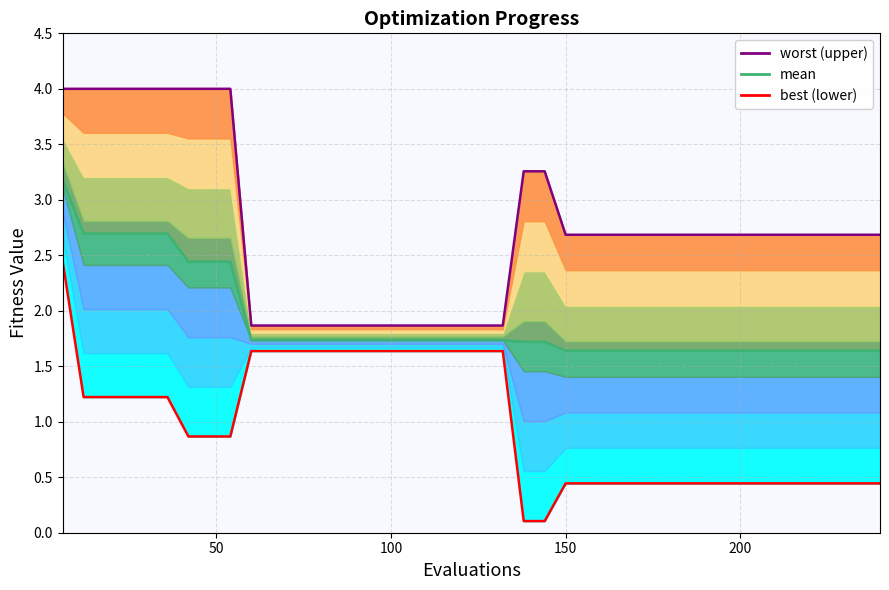

True or false: worst (upper) and mean intersect in this chart.

False